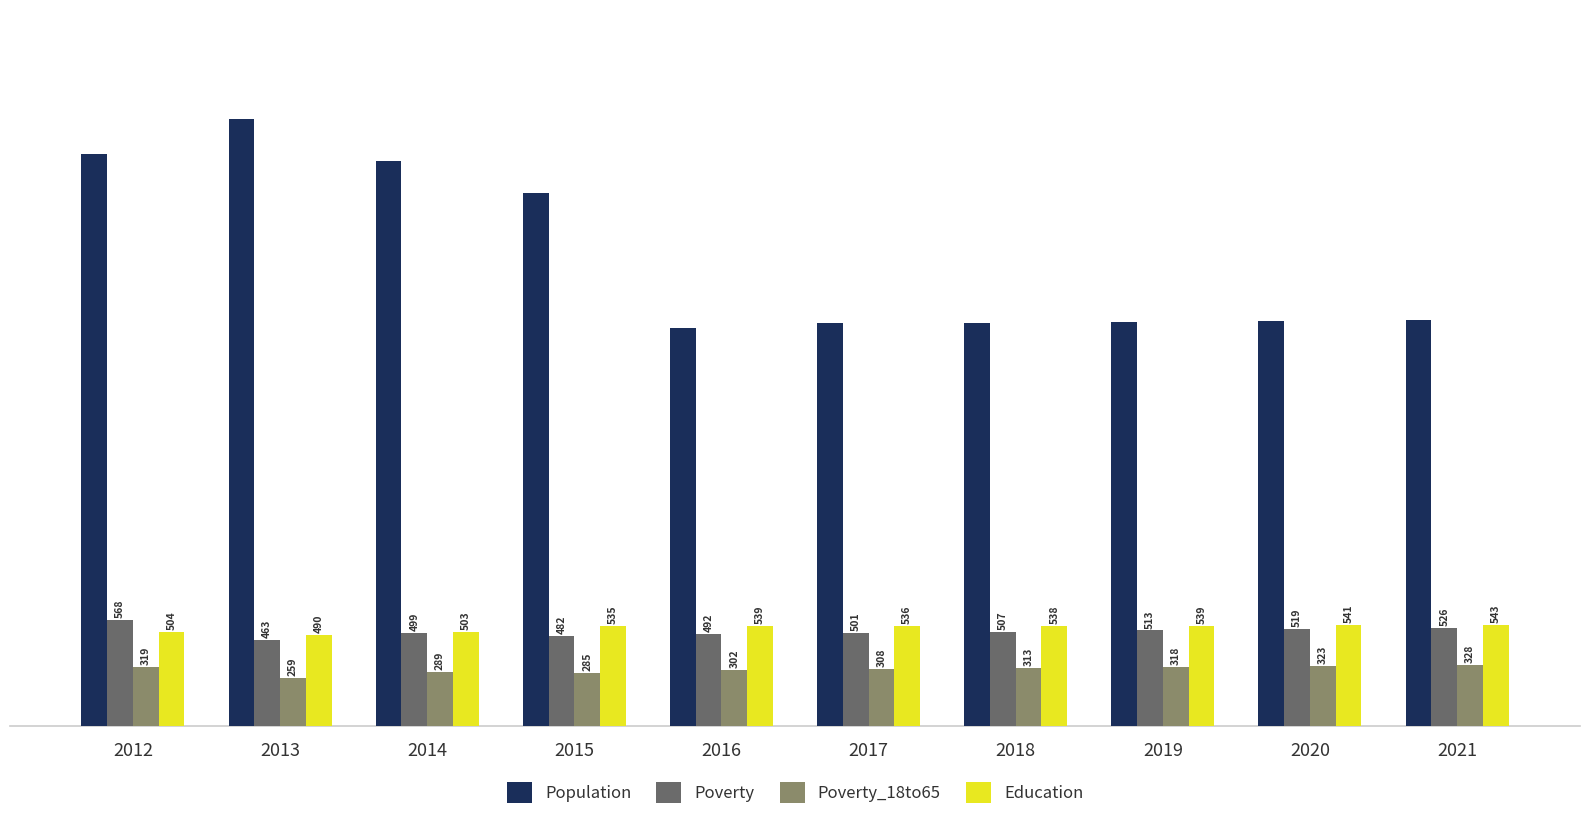

Is it true that Poverty equals 507 at 2018?

True